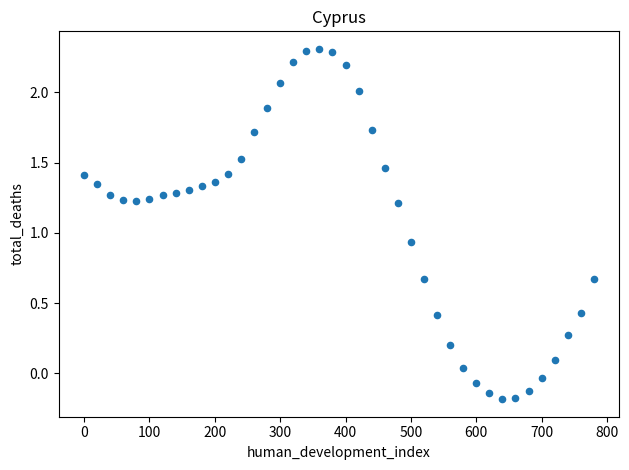

What is the range of X values (max minus min)?

780.0